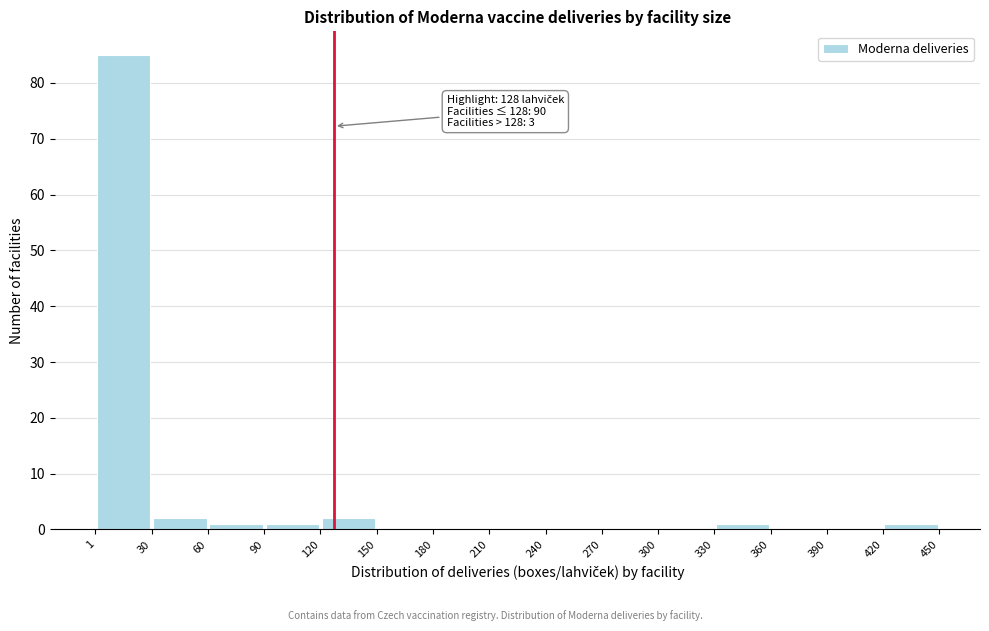

Which range on the x-axis has the tallest bar?

1 to 30